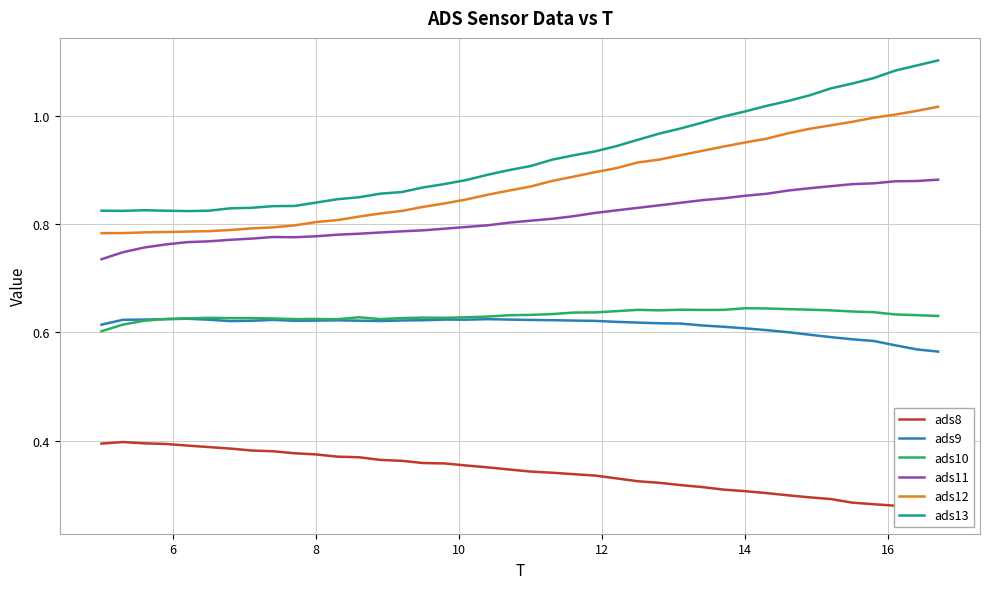

True or false: ads11 and ads9 intersect in this chart.

False